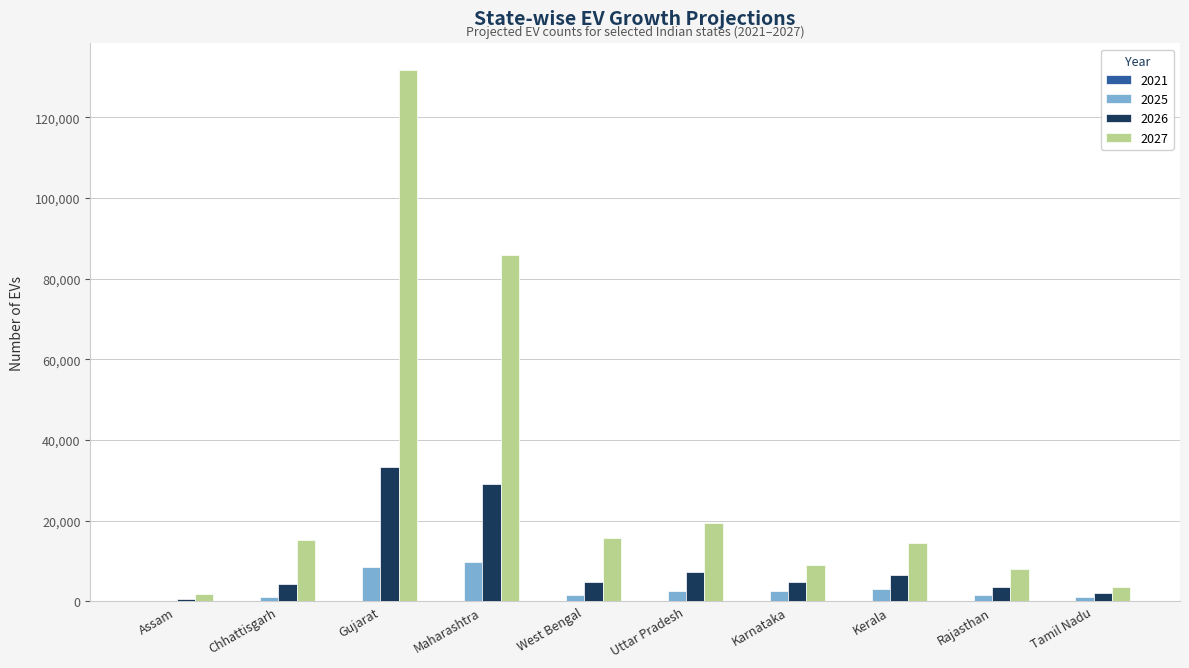

What is the sum of all 2027 values?

304642.5